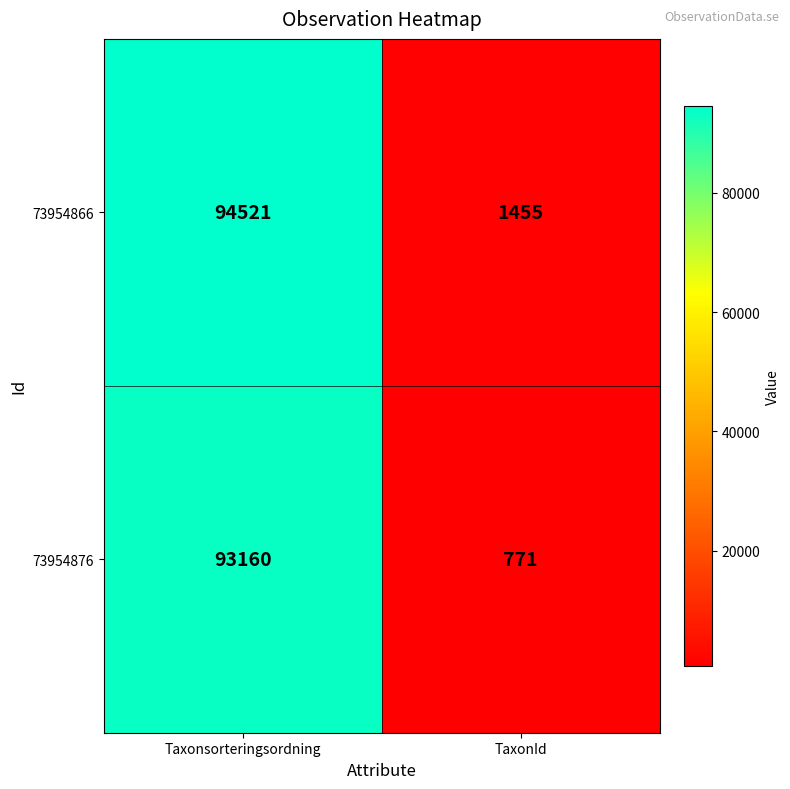

The value of 73954876 at TaxonId is 530. True or false?

False